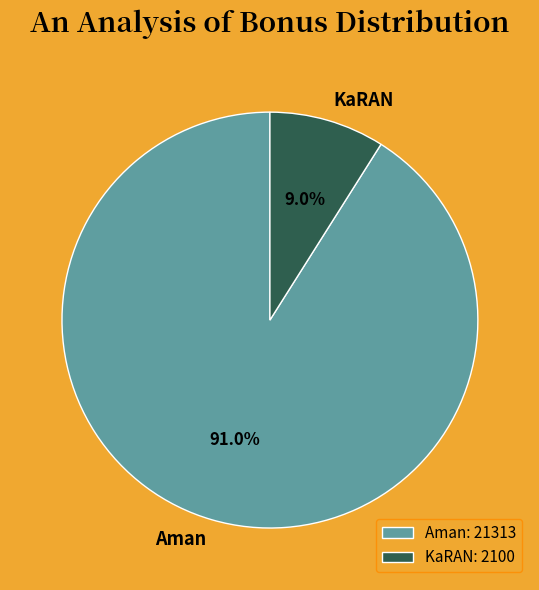

What is the ratio of the value at KaRAN to the value at Aman?

0.1